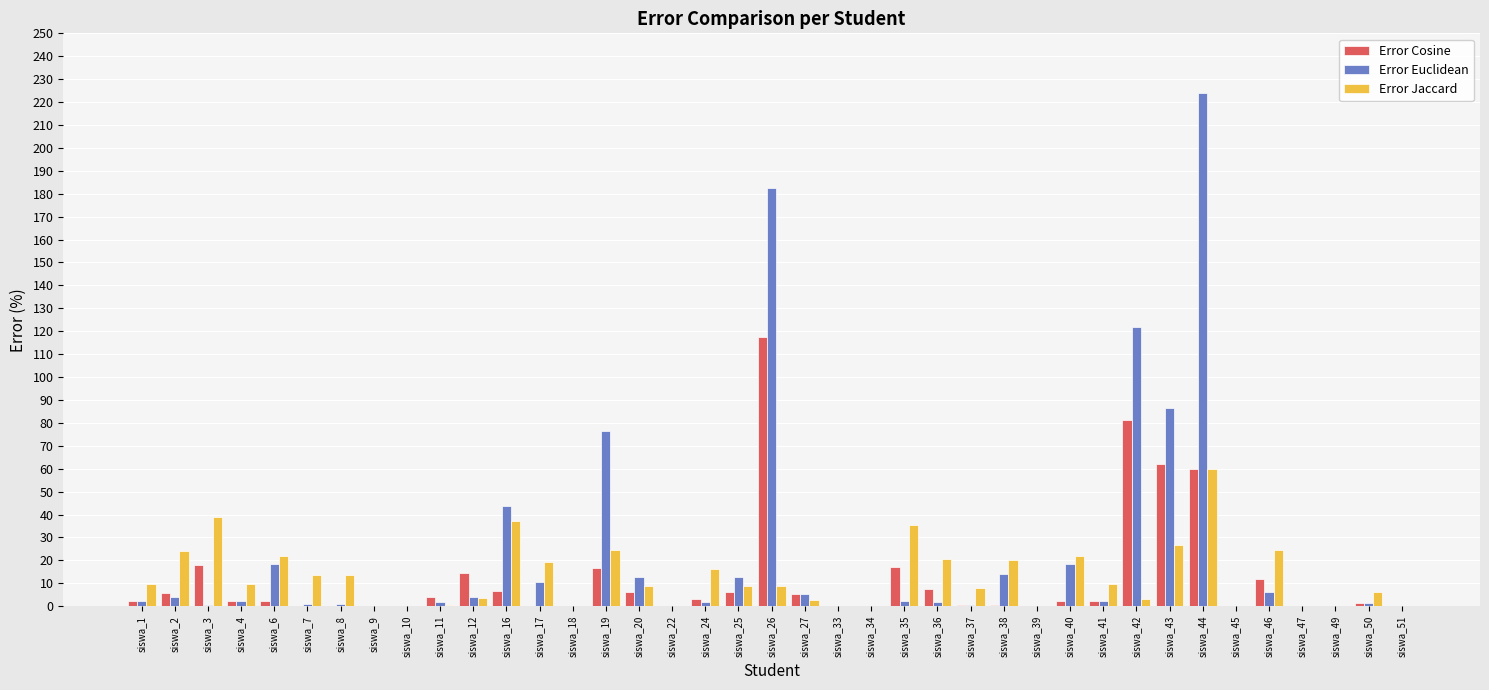

At which label is Error Euclidean closest to 112?

siswa_42